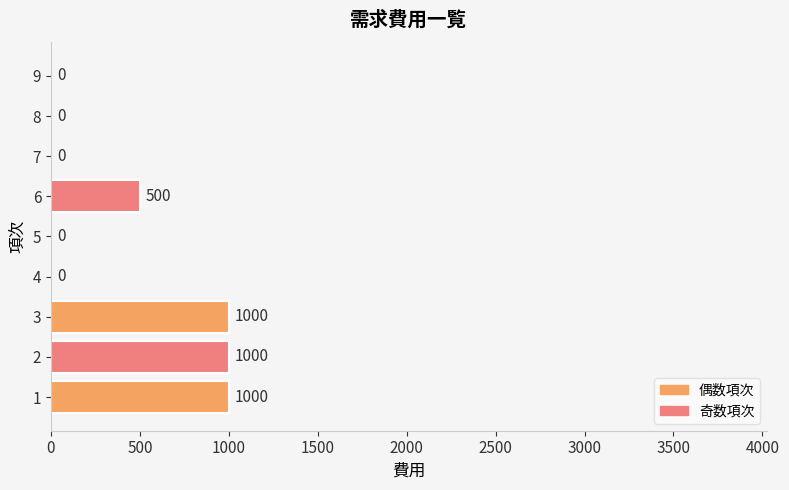

How many data points are above 0?

4